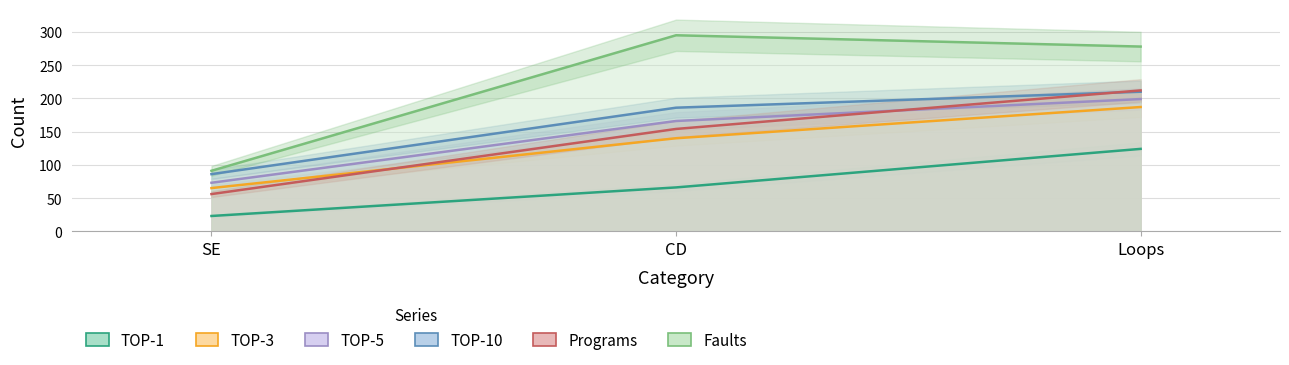

Is the value of Faults at Loops greater than the value of TOP-5 at Loops?

Yes